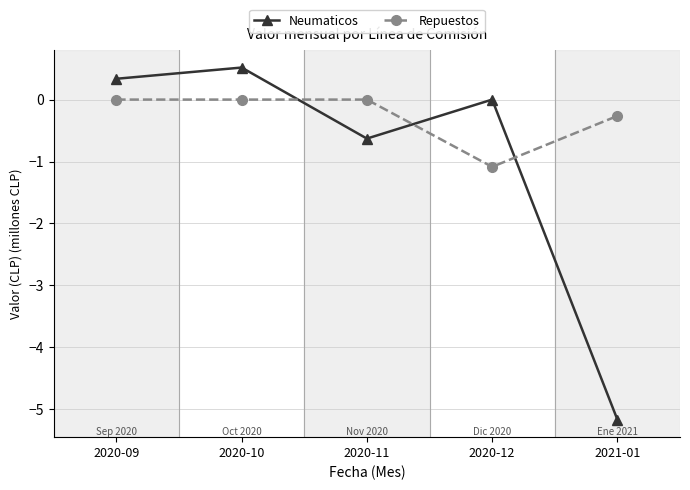

What is the label of the 3rd point from the left?

2020-11